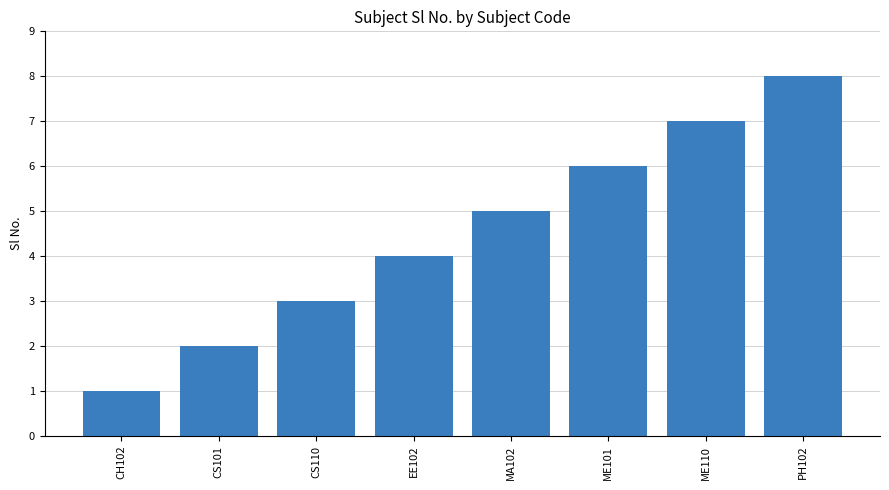

What is the change in value from ME101 to ME110?

+1